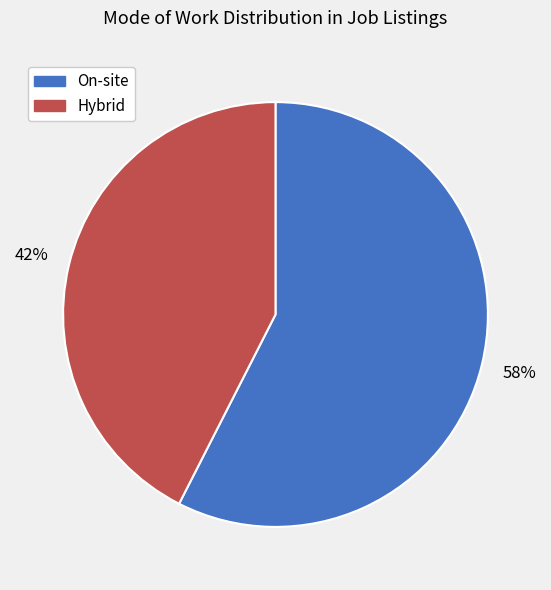

Approximately how many times larger is the value at On-site compared to Hybrid?

1.4